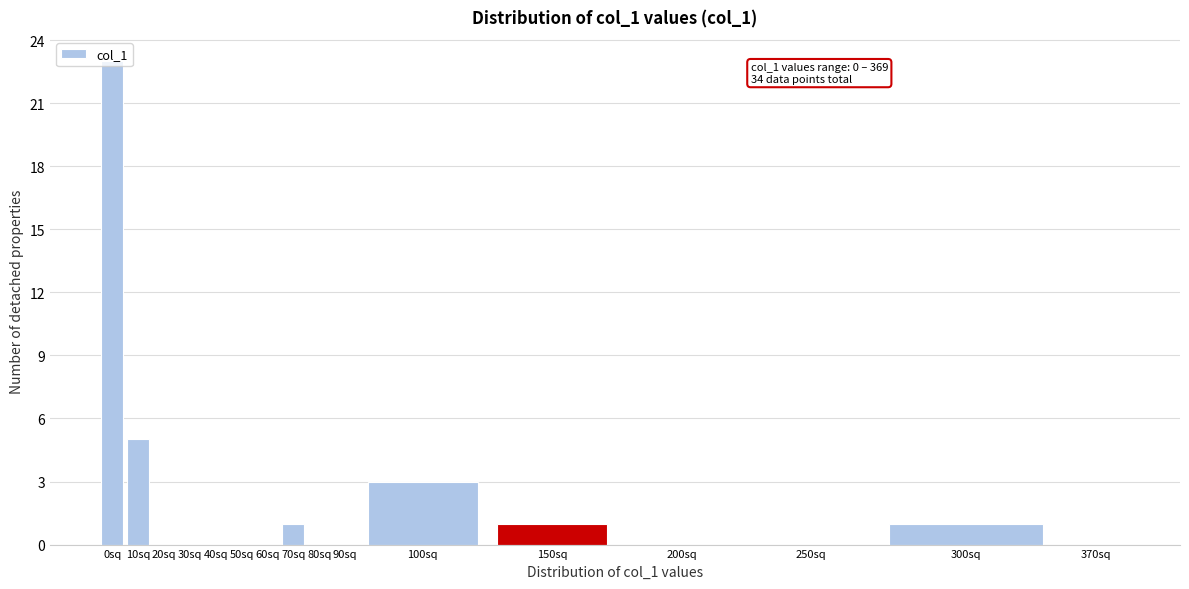

At which label is the value closest to 11?

10sq